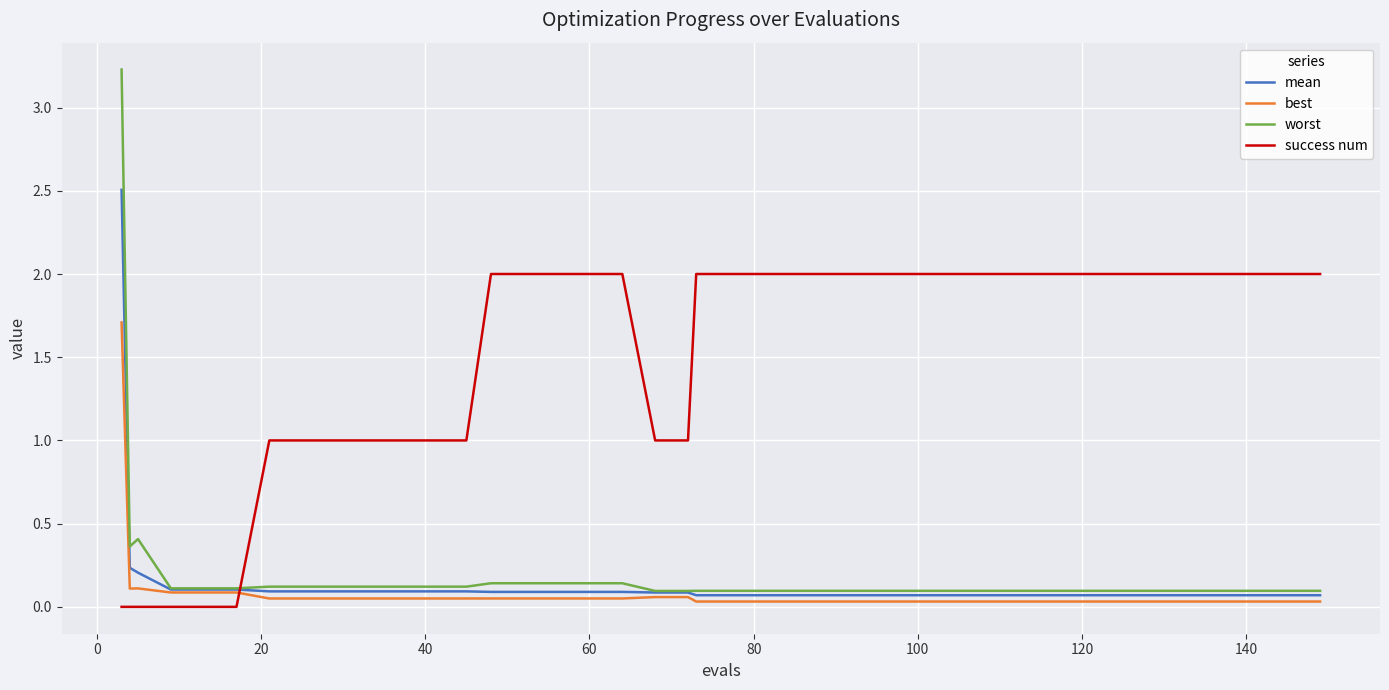

What are all the series names shown in the legend?

mean, best, worst, success num